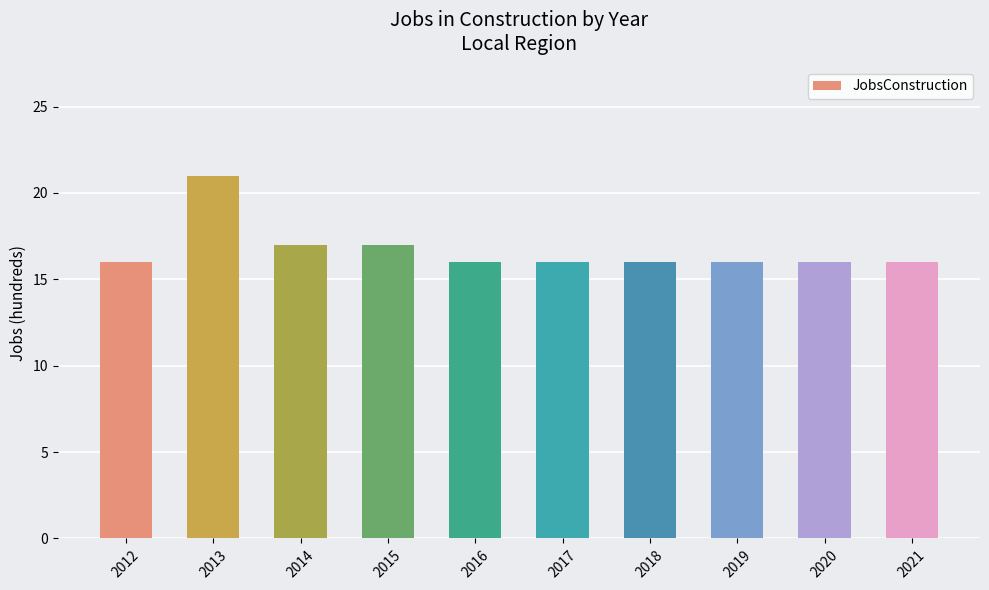

Is it true that the value at 2012 is 16?

True